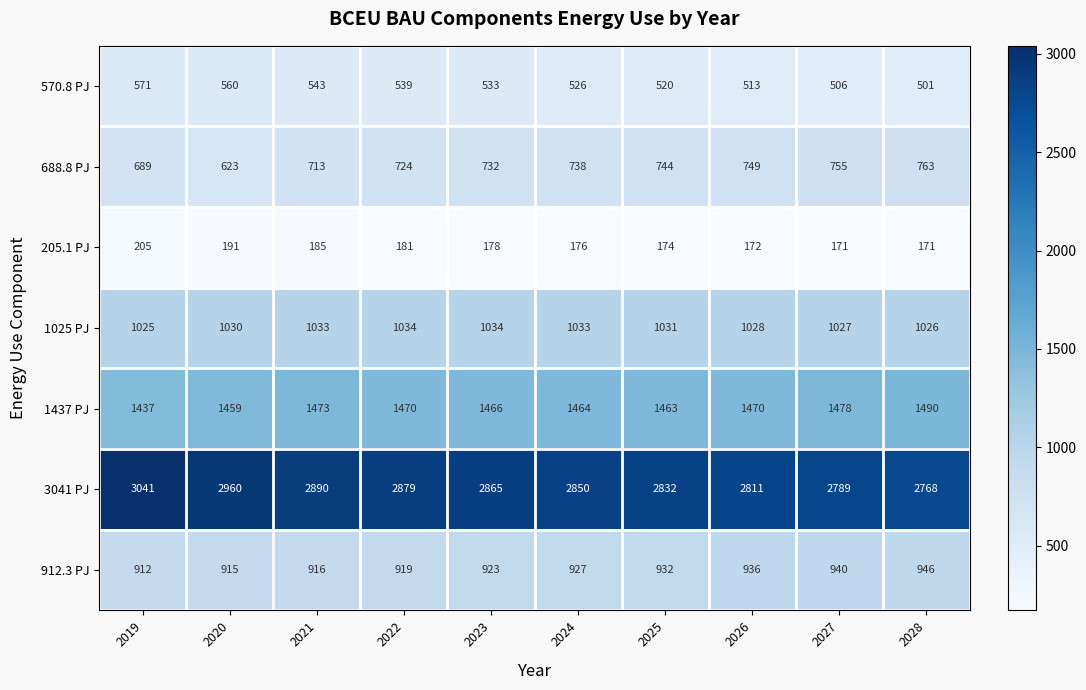

What is the minimum value for 688.8 PJ?

623